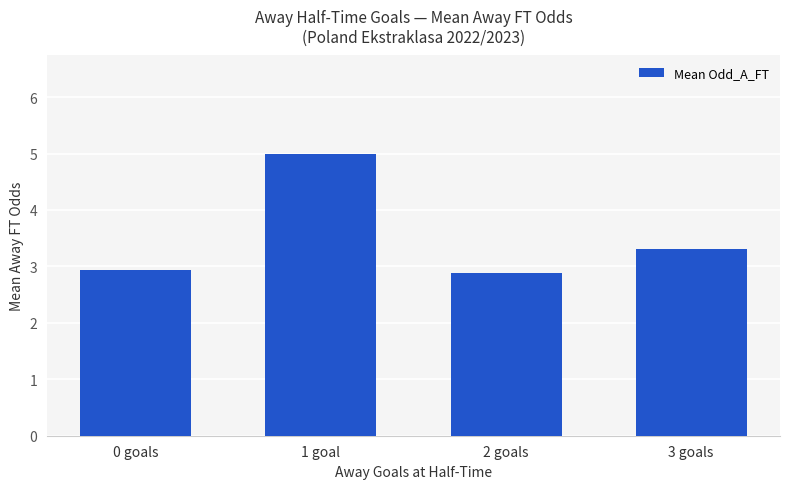

What is the label of the 4th bar from the right?

0 goals